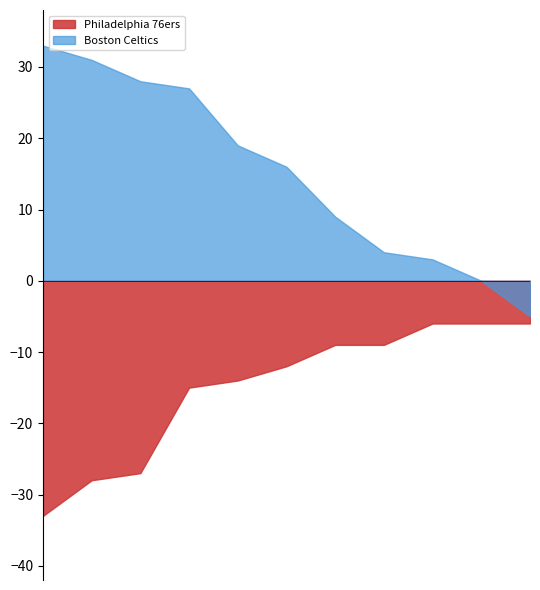

What is the difference between the maximum and minimum values in the Philadelphia 76ers series?

27